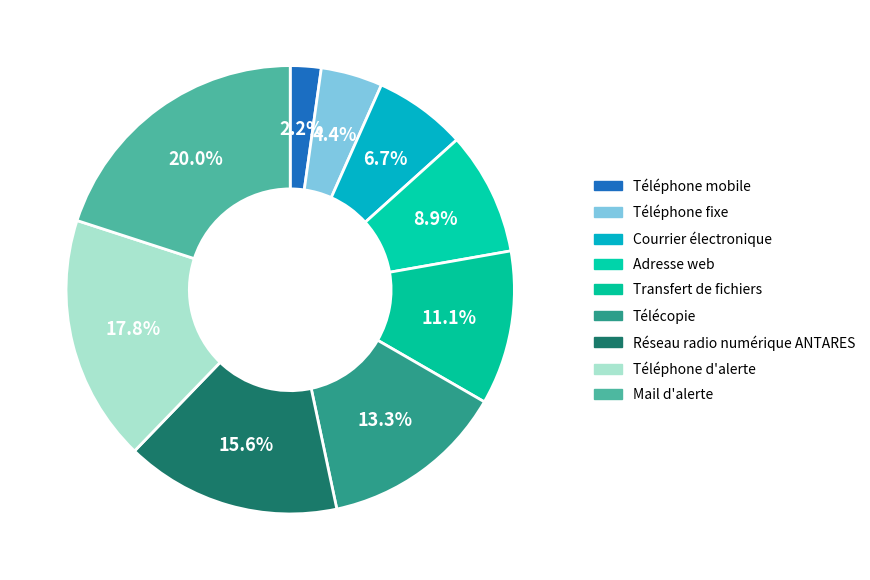

What percentage is the Téléphone d'alerte slice, to the nearest percent?

18%